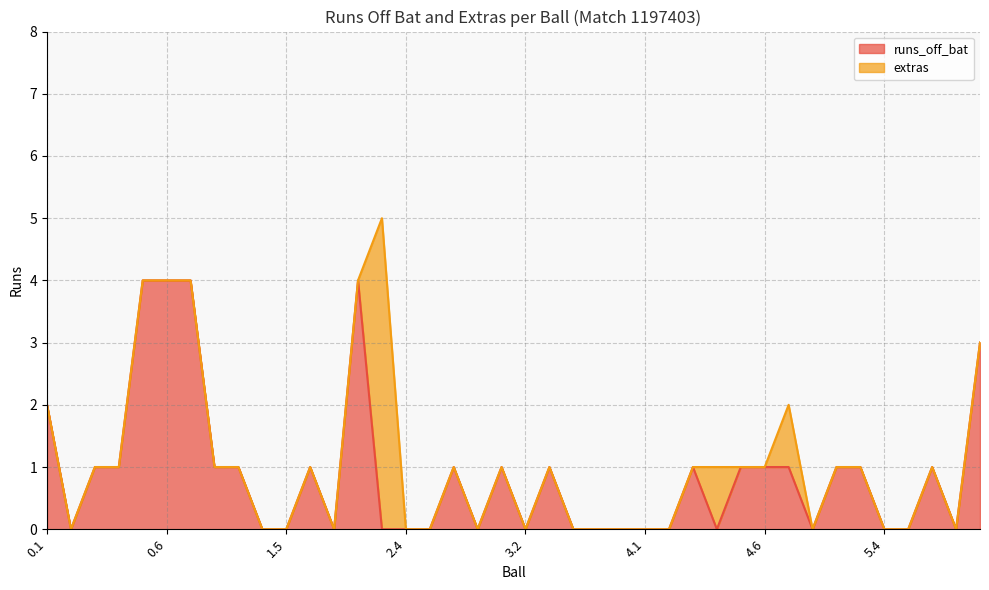

How many data points are above 1?

6